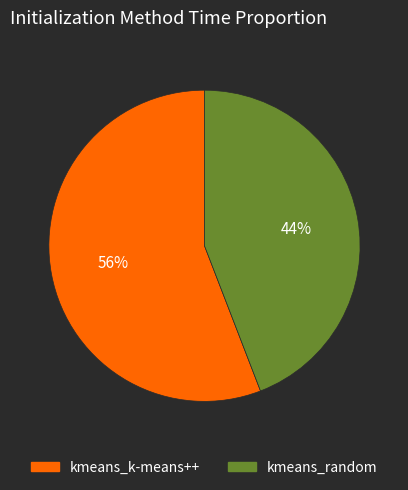

Which slice represents more than half of the pie?

kmeans_k-means++